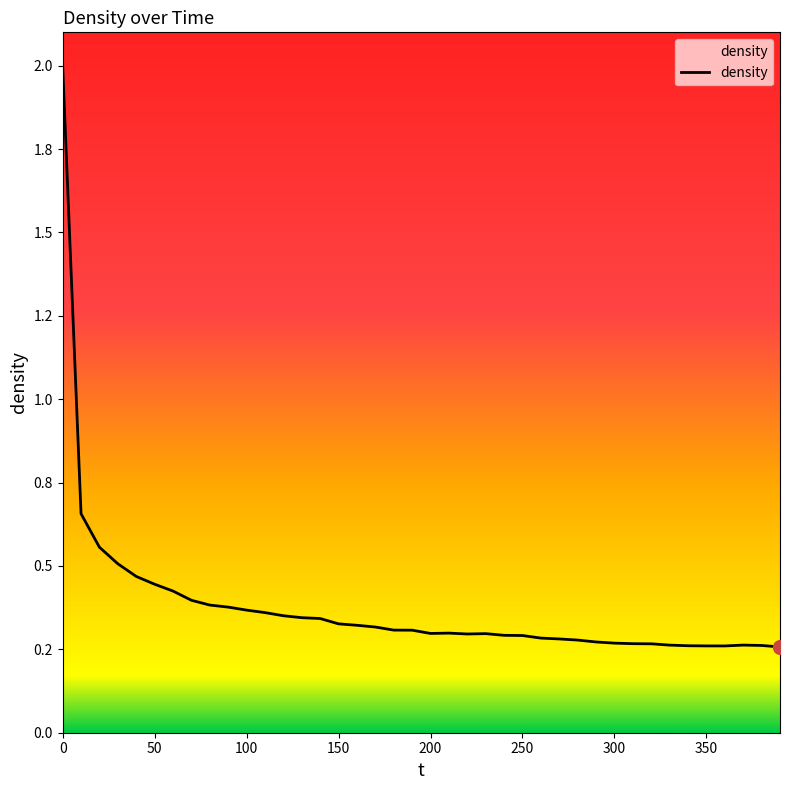

What is the difference between the maximum and minimum values?

1.7